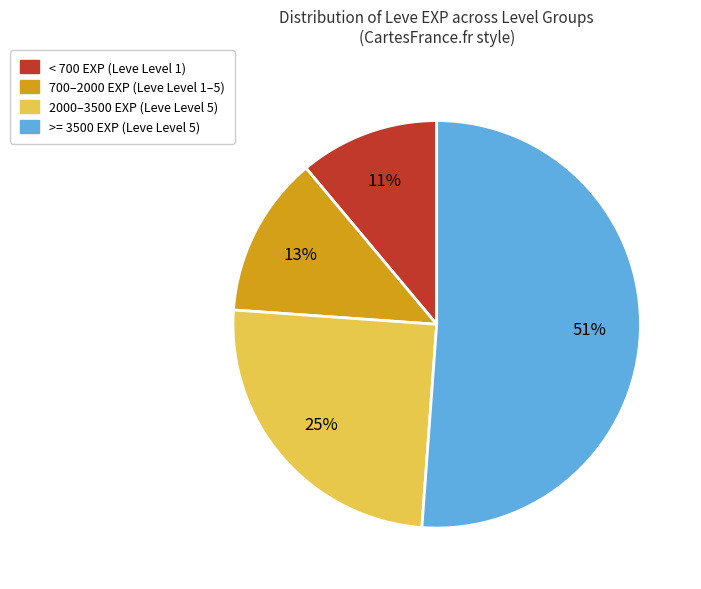

To the nearest percent, what is the difference between the largest and smallest slice percentages?

40%